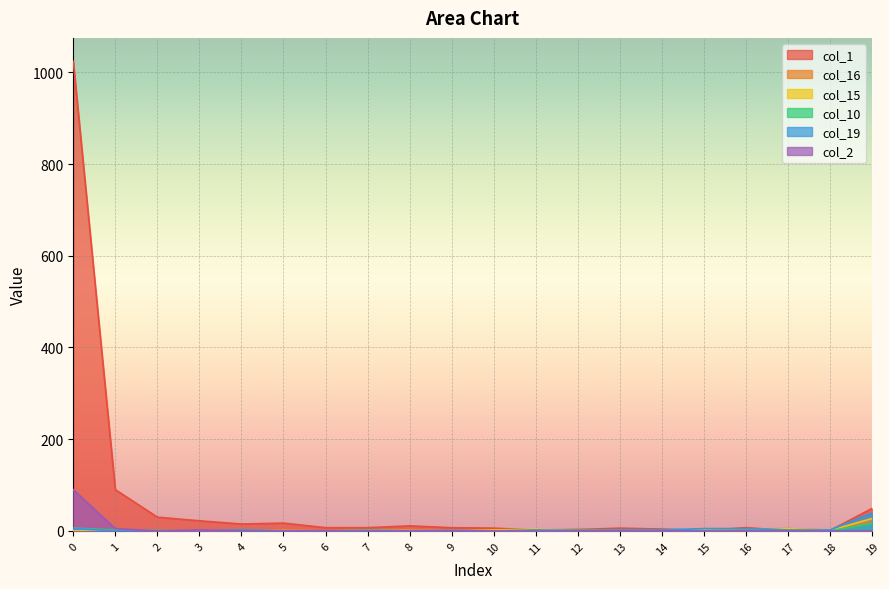

How many categories are shown in the chart?

20